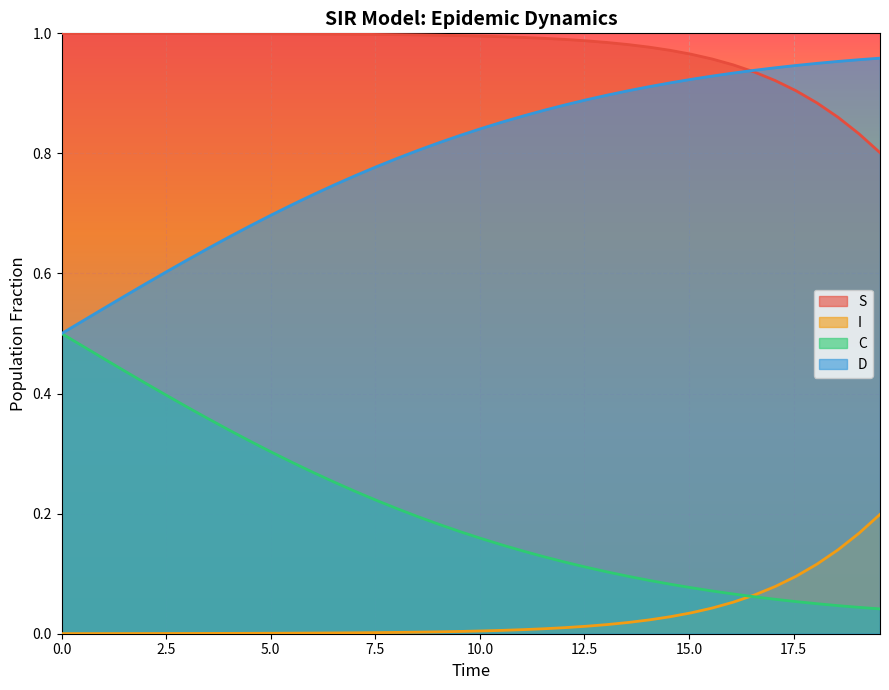

True or false: I and D intersect in this chart.

False